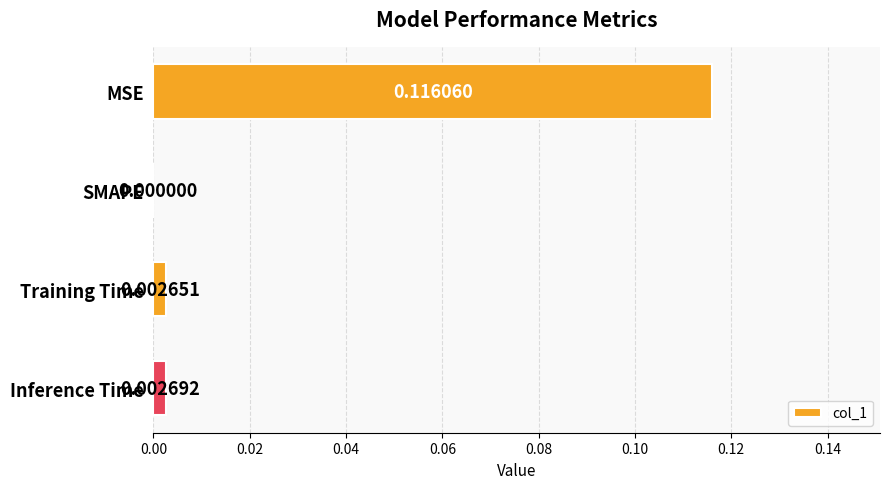

How many positive values are there?

3